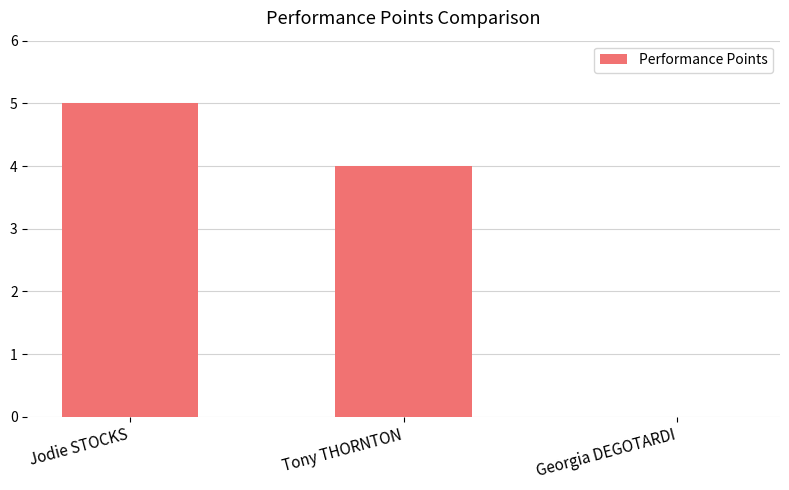

Is it true that the value at Georgia DEGOTARDI is 0?

True